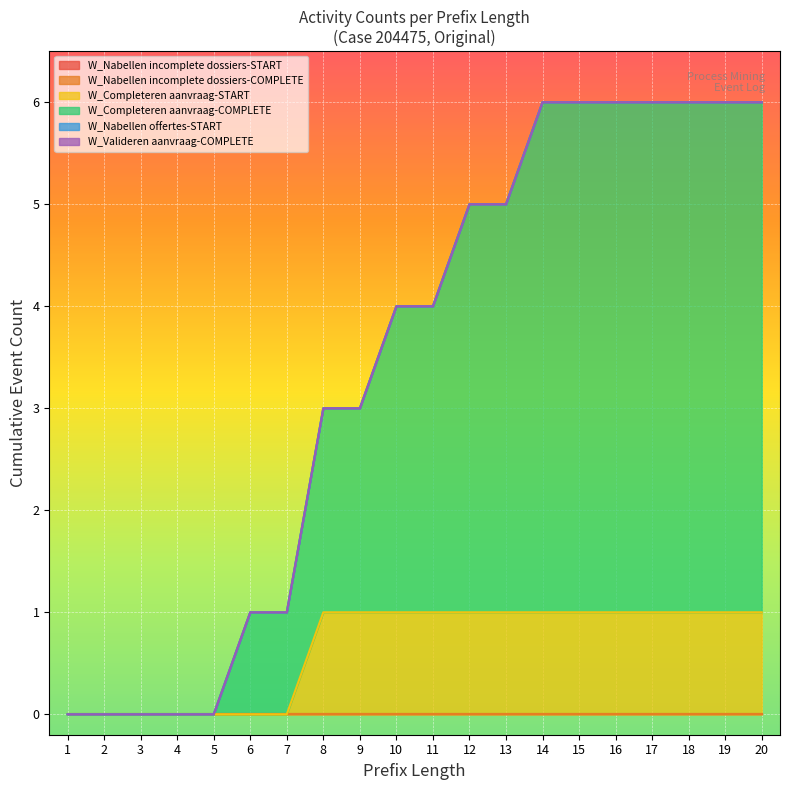

True or false: W_Completeren aanvraag-COMPLETE and W_Valideren aanvraag-COMPLETE intersect in this chart.

False